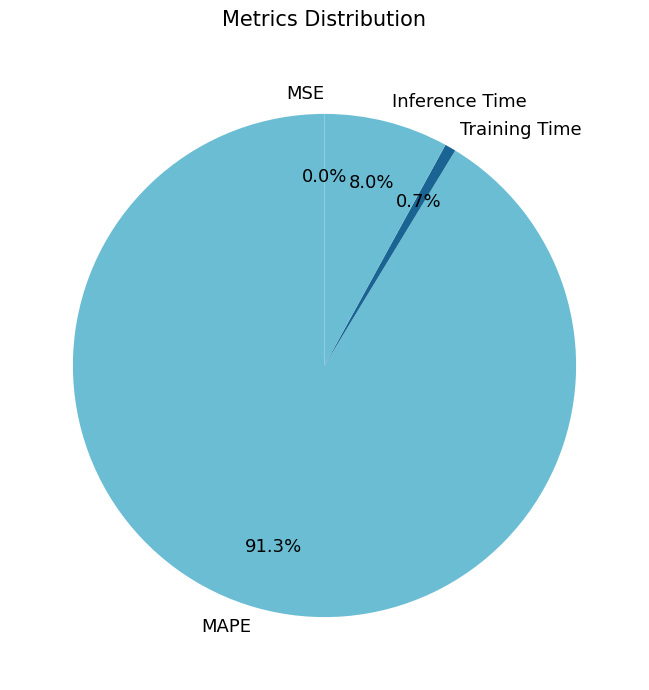

Approximately how many times larger is the value at MAPE compared to Inference Time?

11.4